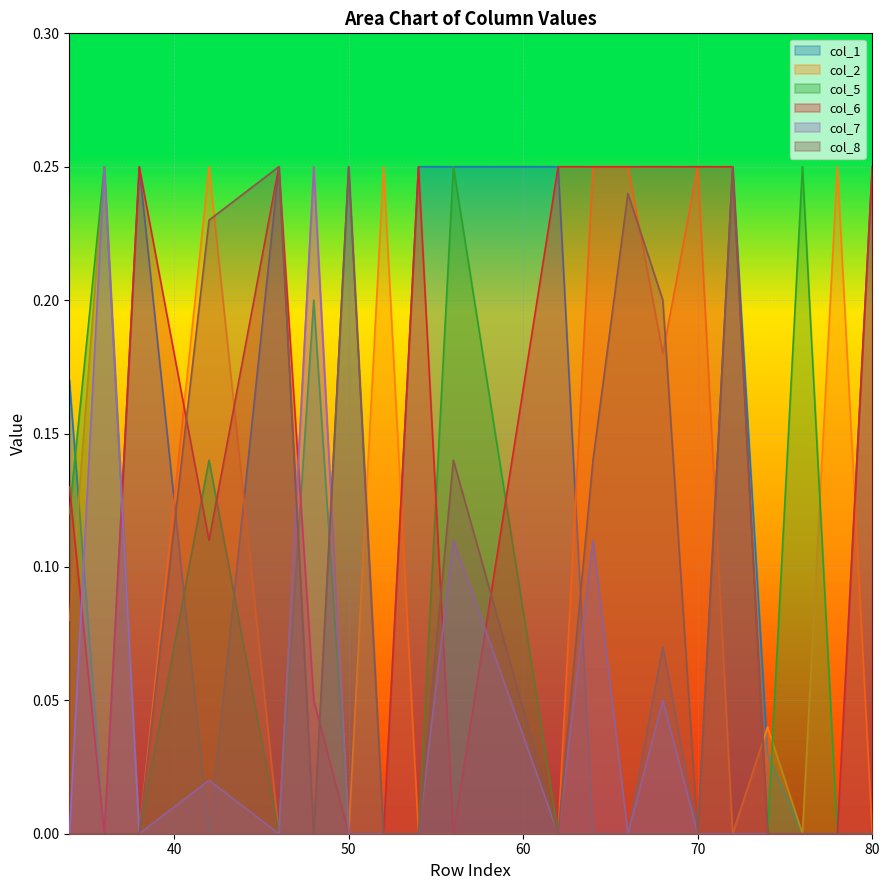

Rank the series at 56 from highest to lowest value.

col_1, col_5, col_8, col_7, col_2, col_6